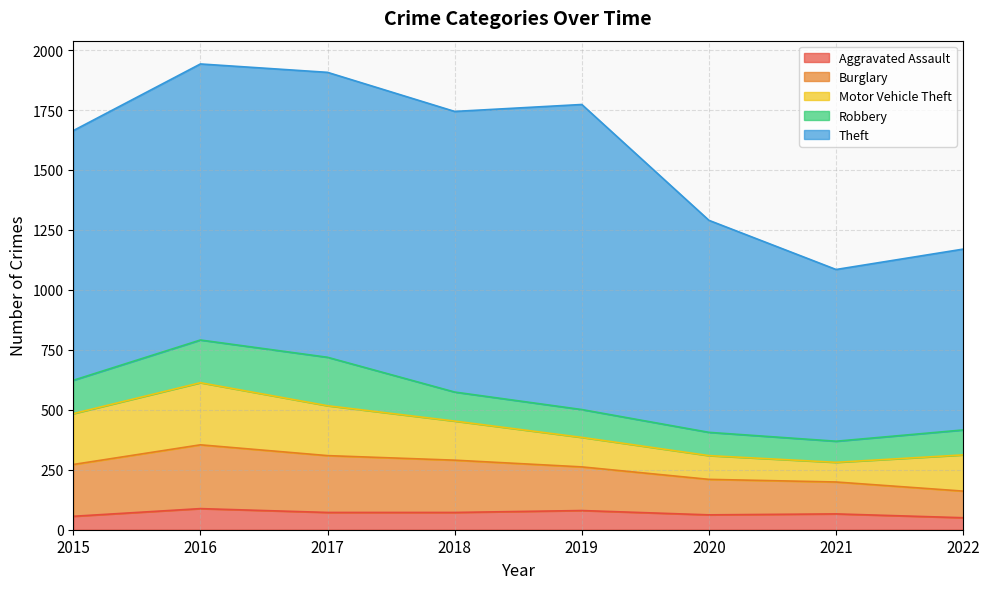

Which series has the largest total across all categories?

Theft